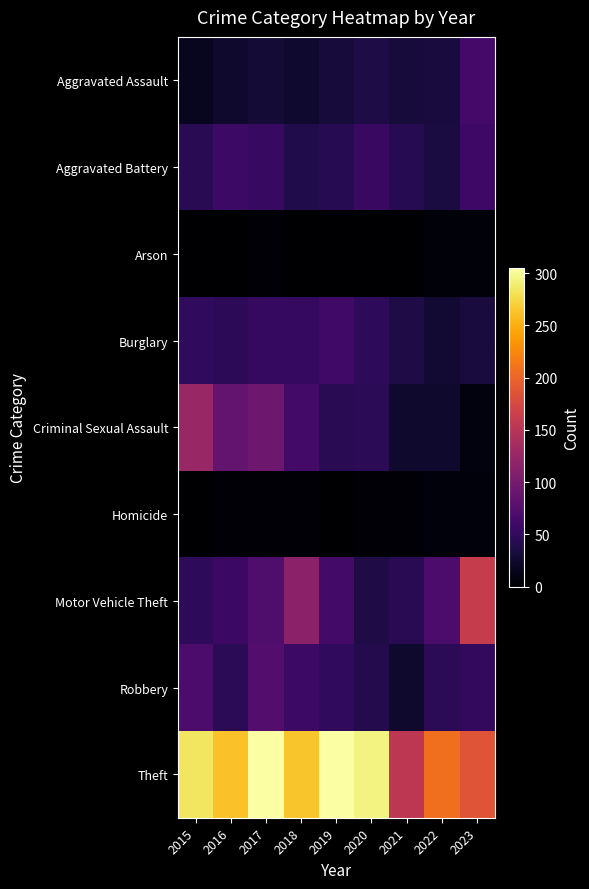

Reading left to right, extract all data points from this chart.

Aggravated Assault: 2015=17	2016=25	2017=29	2018=26	2019=32	2020=36	2021=32	2022=33	2023=64
Aggravated Battery: 2015=45	2016=58	2017=54	2018=39	2019=43	2020=55	2021=44	2022=34	2023=59
Arson: 2015=1	2016=1	2017=3	2018=0	2019=1	2020=0	2021=1	2022=5	2023=5
Burglary: 2015=49	2016=47	2017=53	2018=52	2019=61	2020=48	2021=37	2022=27	2023=33
Criminal Sexual Assault: 2015=126	2016=85	2017=94	2018=63	2019=45	2020=46	2021=25	2022=24	2023=8
Homicide: 2015=0	2016=3	2017=3	2018=4	2019=0	2020=4	2021=3	2022=6	2023=6
Motor Vehicle Theft: 2015=48	2016=57	2017=71	2018=116	2019=62	2020=38	2021=45	2022=69	2023=162
Robbery: 2015=68	2016=46	2017=75	2018=58	2019=49	2020=41	2021=25	2022=46	2023=51
Theft: 2015=284	2016=261	2017=305	2018=264	2019=305	2020=294	2021=154	2022=208	2023=187